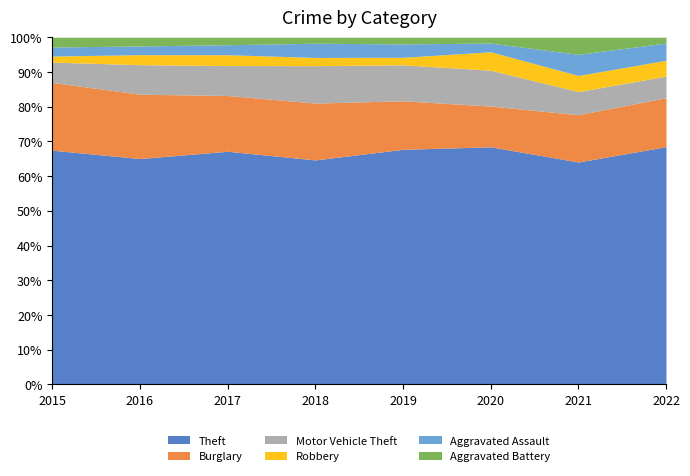

Where does the Aggravated Assault series first go above 13?

2018